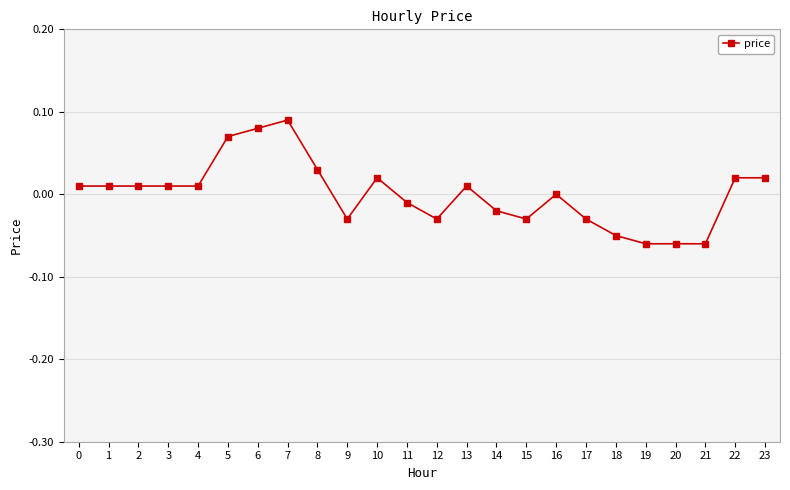

True or false: the data has more than 2 interior local peaks.

True